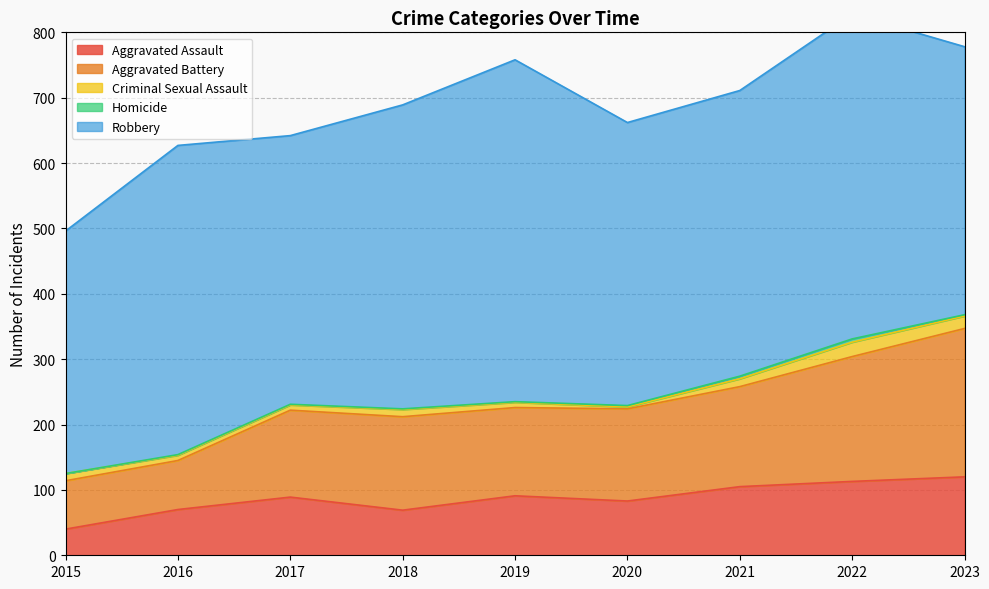

List the series in order of their peak value, highest first.

Robbery, Aggravated Battery, Aggravated Assault, Criminal Sexual Assault, Homicide